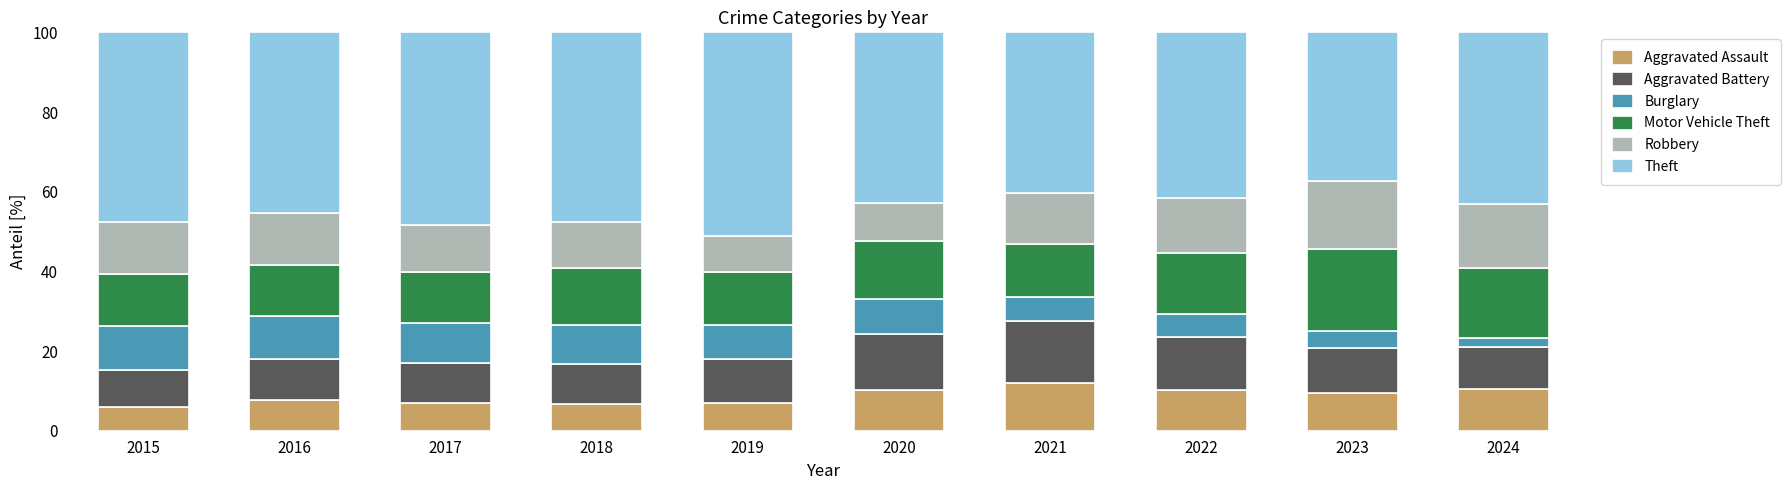

What is the lowest value of the Aggravated Assault series?

5.8